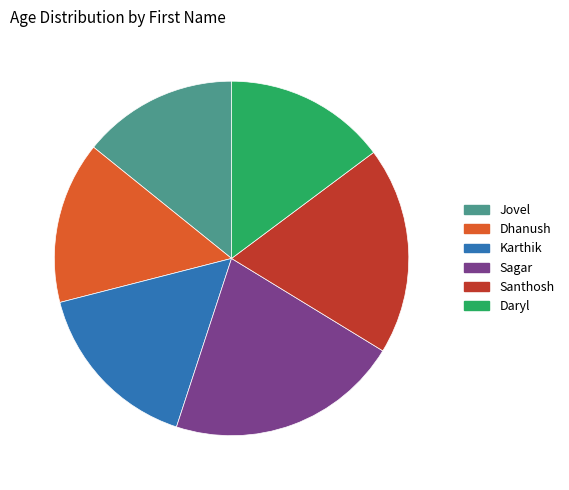

What is the ratio of the value at Daryl to the value at Jovel?

1.0